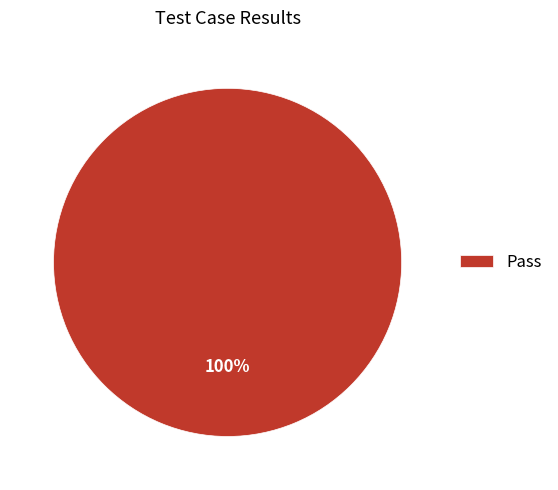

To the nearest percent, what portion does Pass represent?

100%